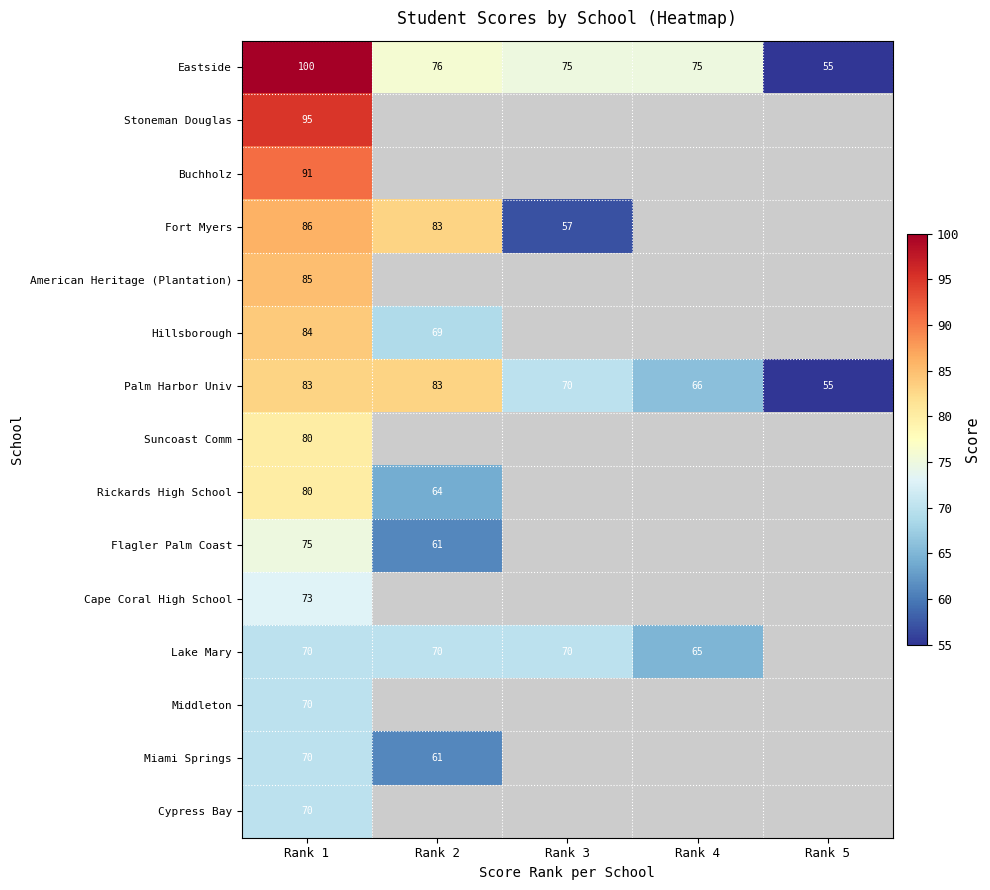

What is the total value across all series at Rank 1?

1212